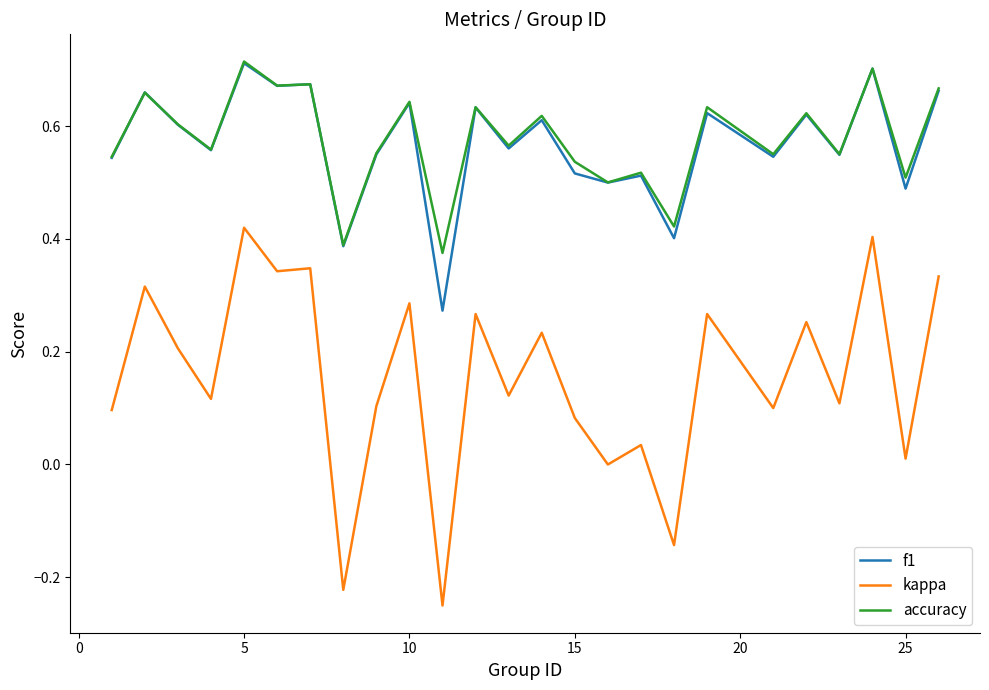

True or false: kappa and f1 intersect in this chart.

False